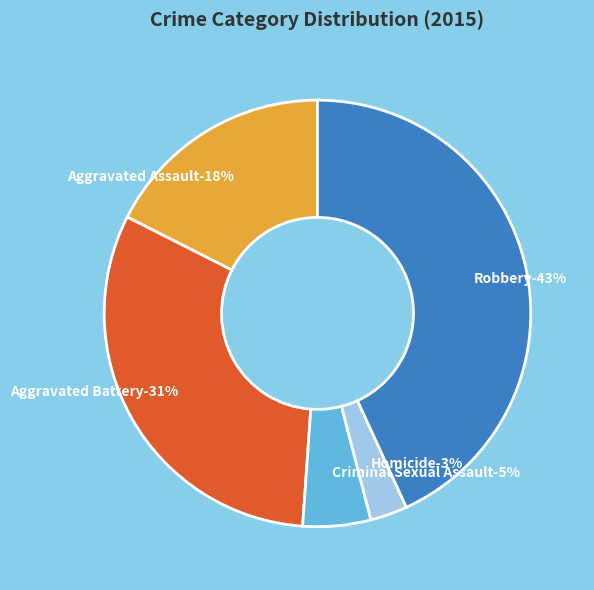

Which slice is the smallest?

Homicide